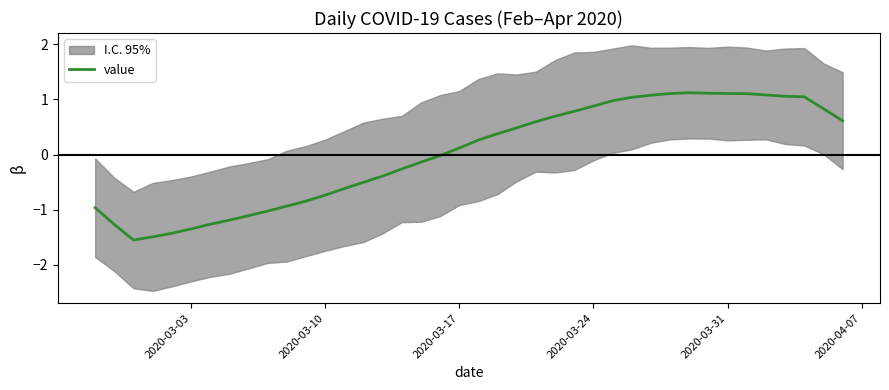

What is the maximum value for value?

1.1